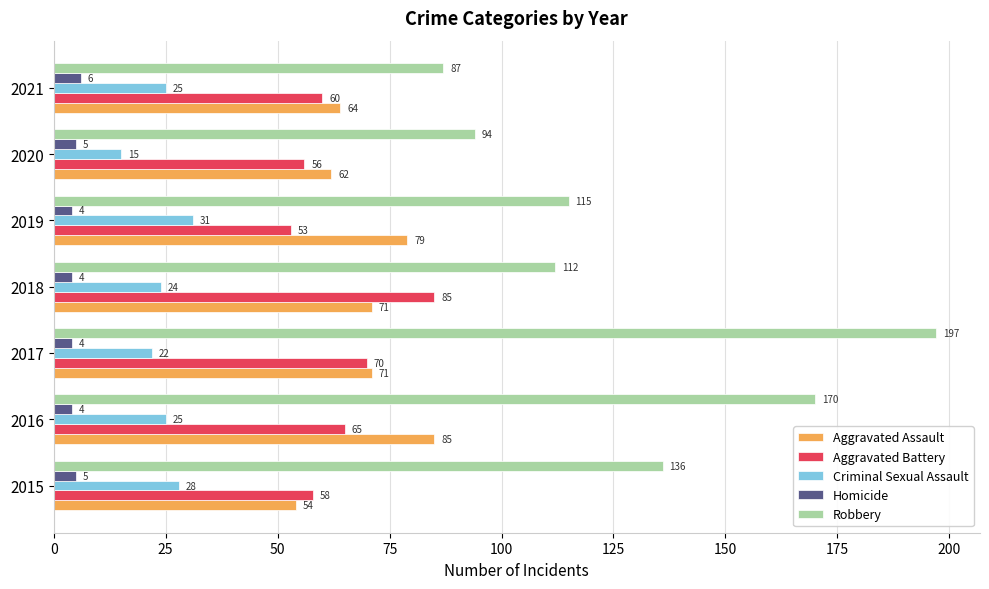

At which label is Aggravated Battery closest to 69?

2017